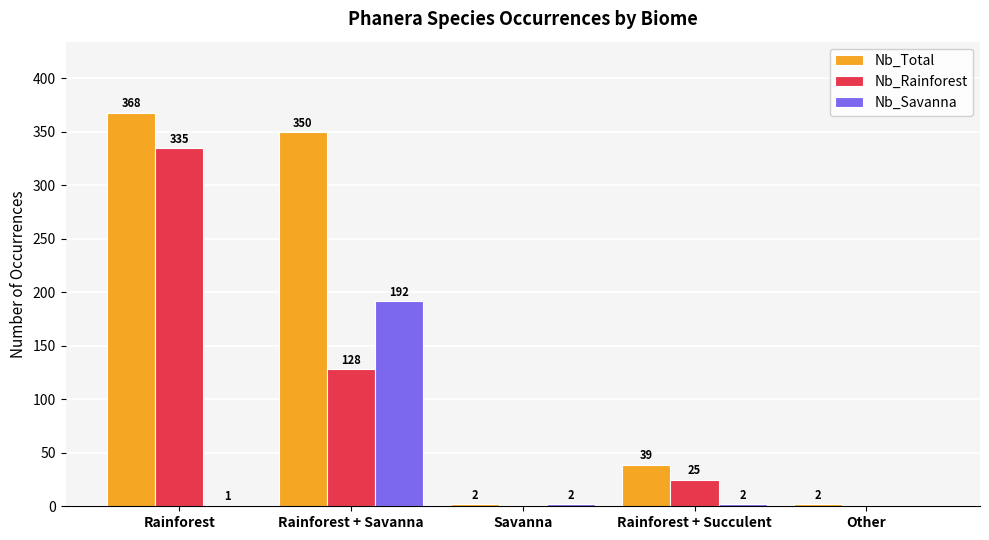

Between Savanna and Rainforest + Succulent, which series saw the biggest shift?

Nb_Total